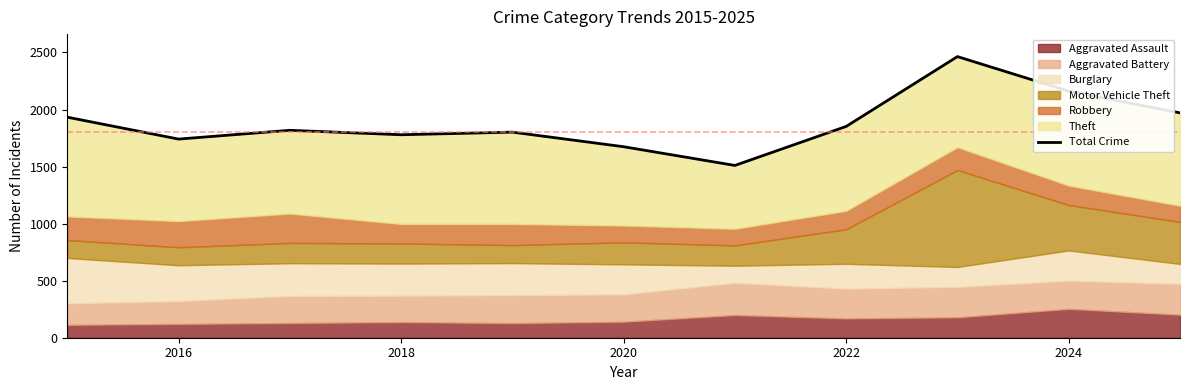

What is the difference between the second highest and second lowest values?

487